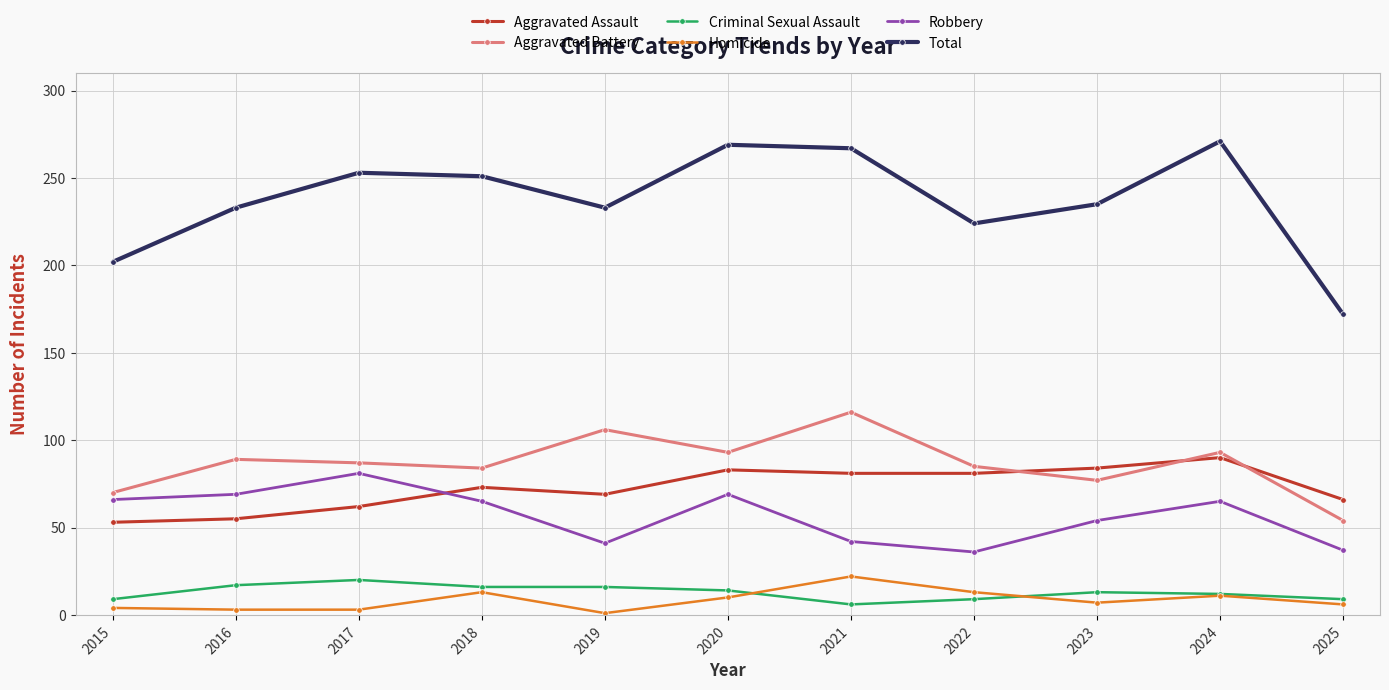

Between 2023 and 2025, which series saw the biggest shift?

Total